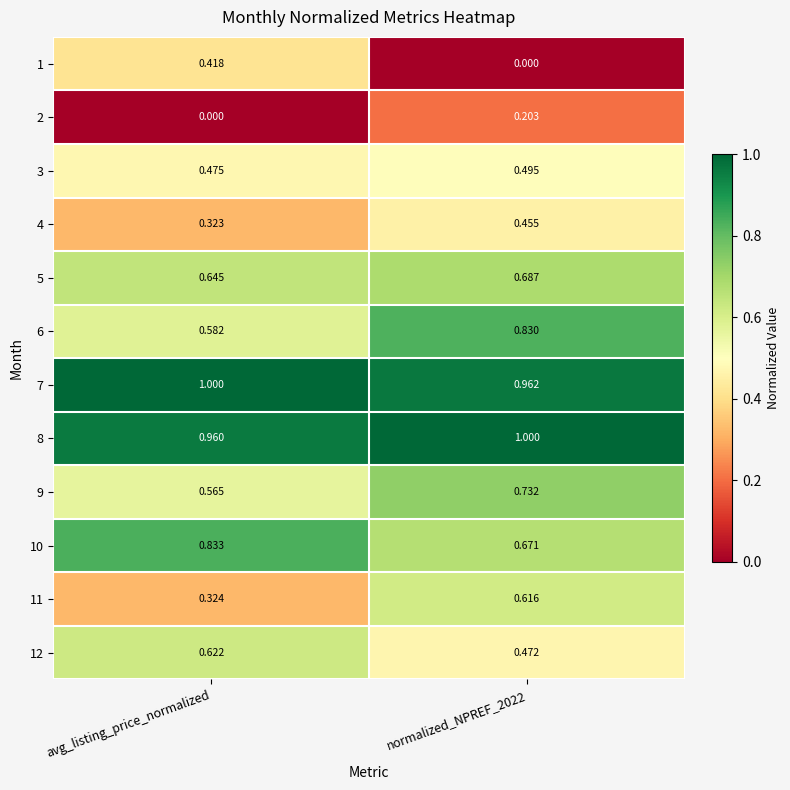

Where is 11 nearest to the value 0?

avg_listing_price_normalized